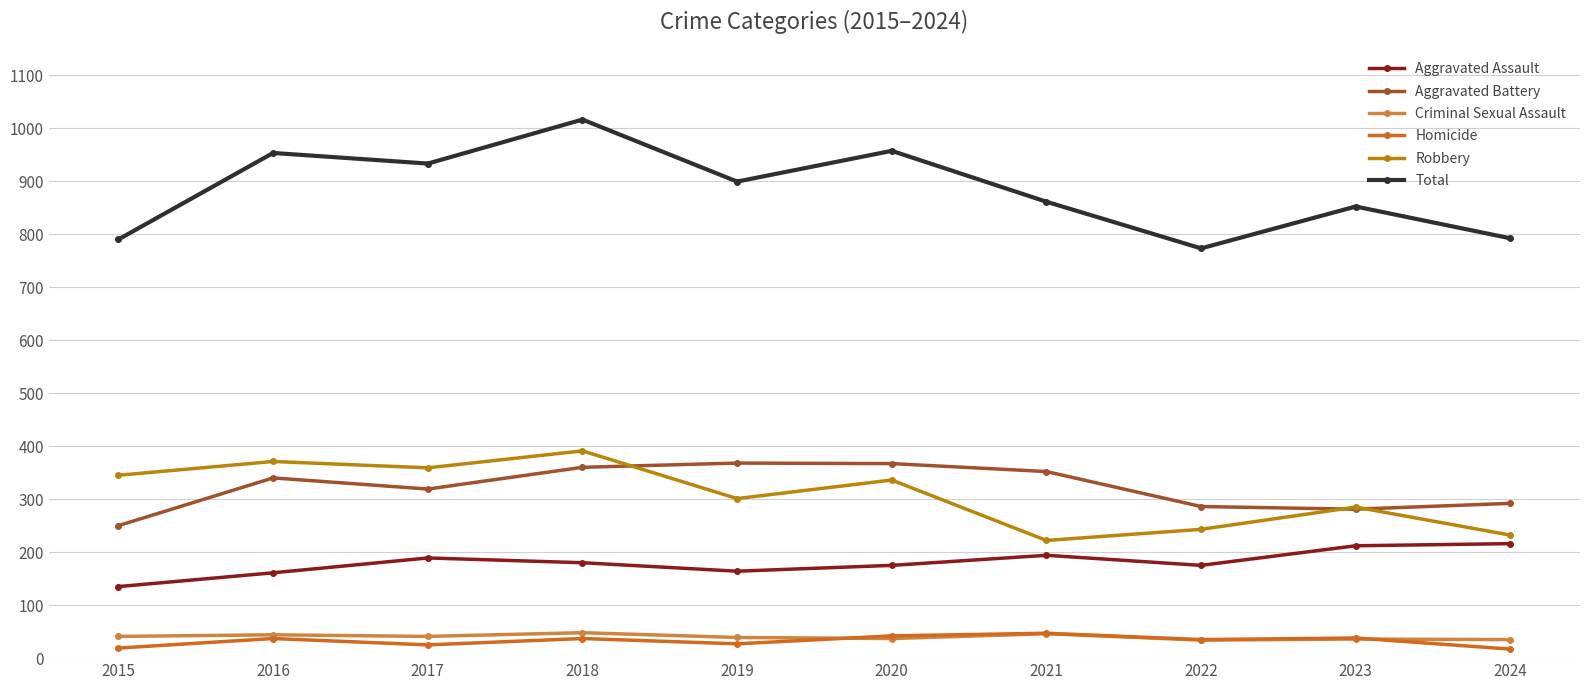

True or false: Robbery and Criminal Sexual Assault intersect in this chart.

False